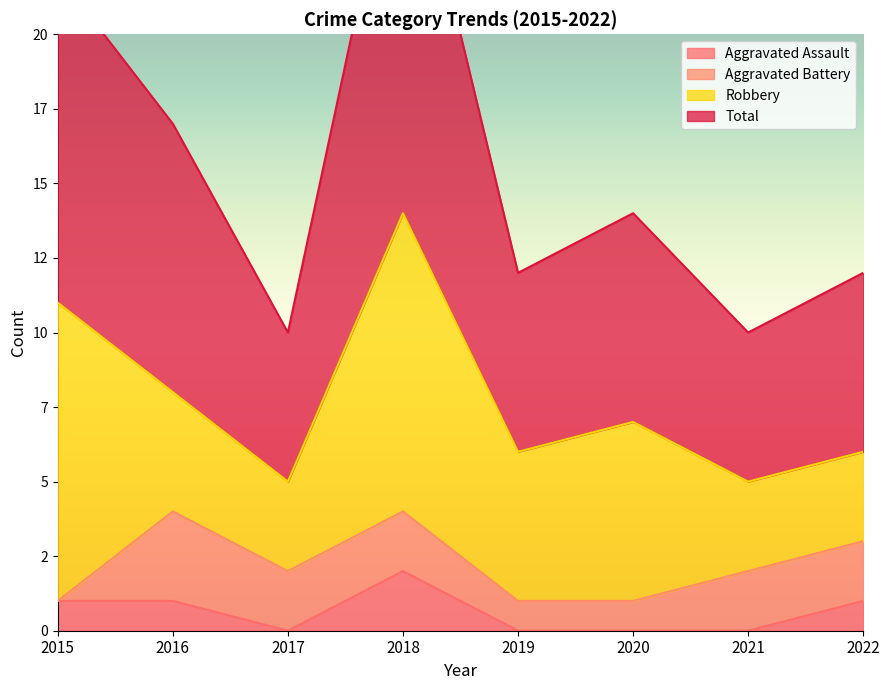

What is the sum of all Aggravated Assault values?

5